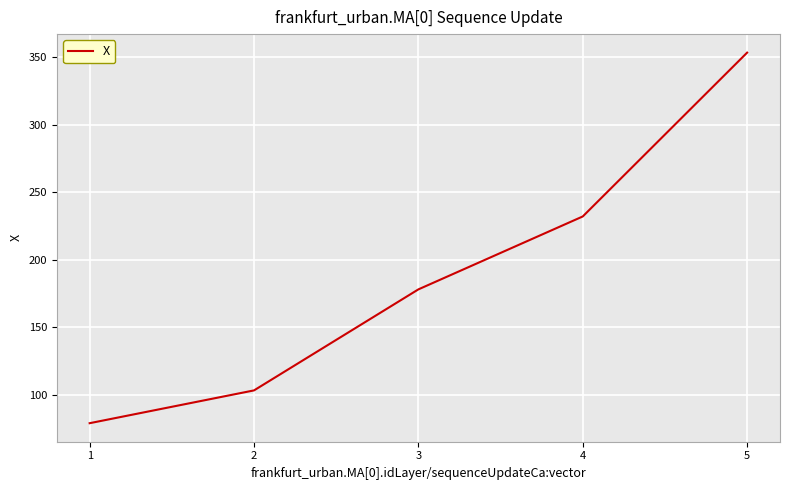

Is this an area chart (filled region under the line)?

No